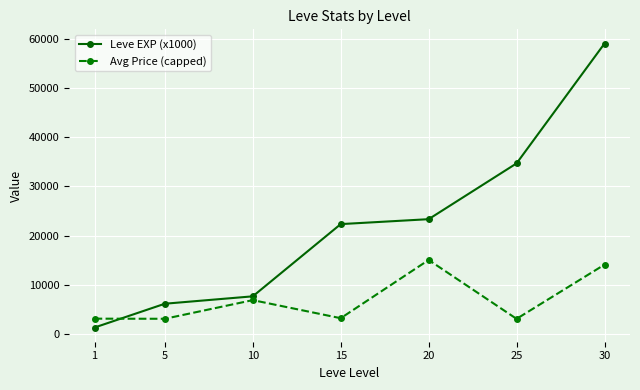

How many lines are shown in the chart?

2